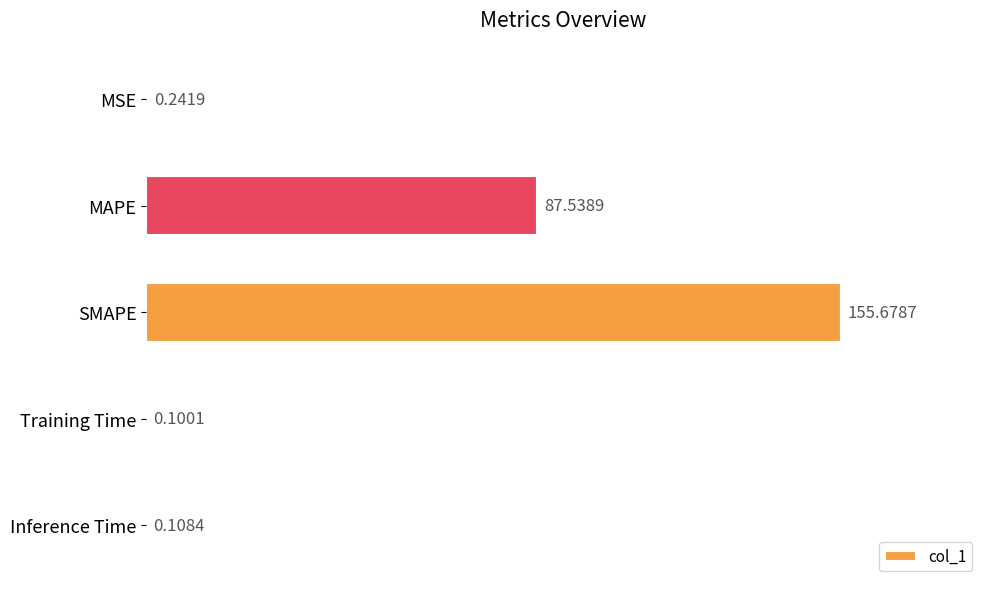

Between MAPE and Training Time, which is larger?

MAPE